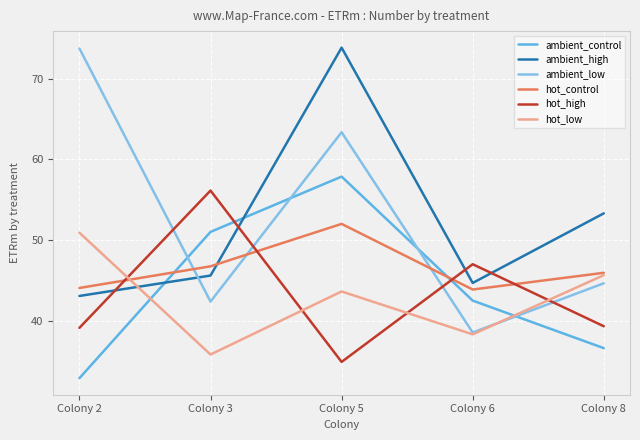

At how many categories does at least one series exceed 59?

2